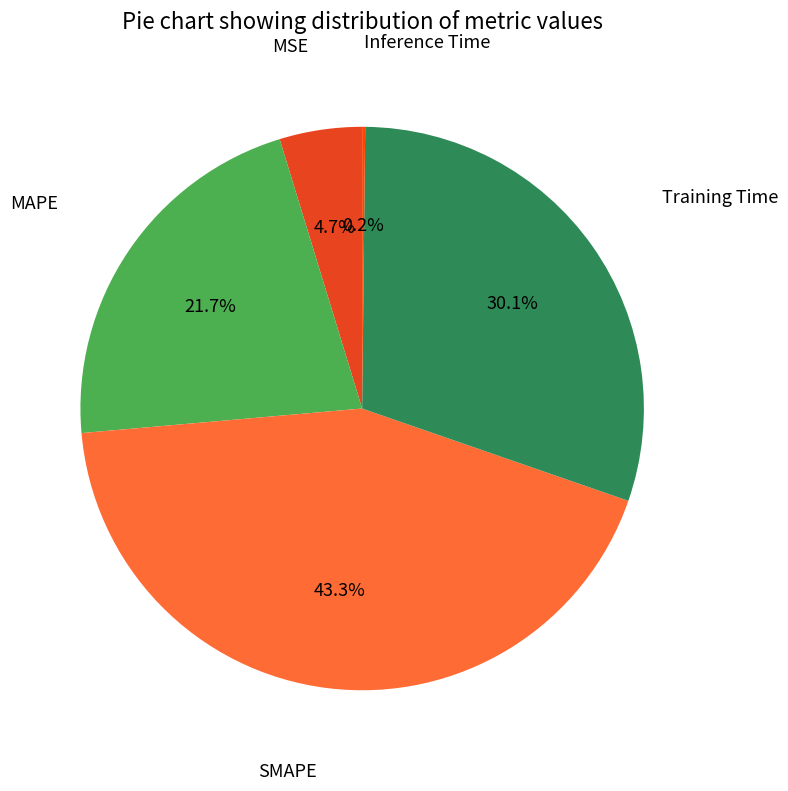

How many segments does this pie chart have?

5